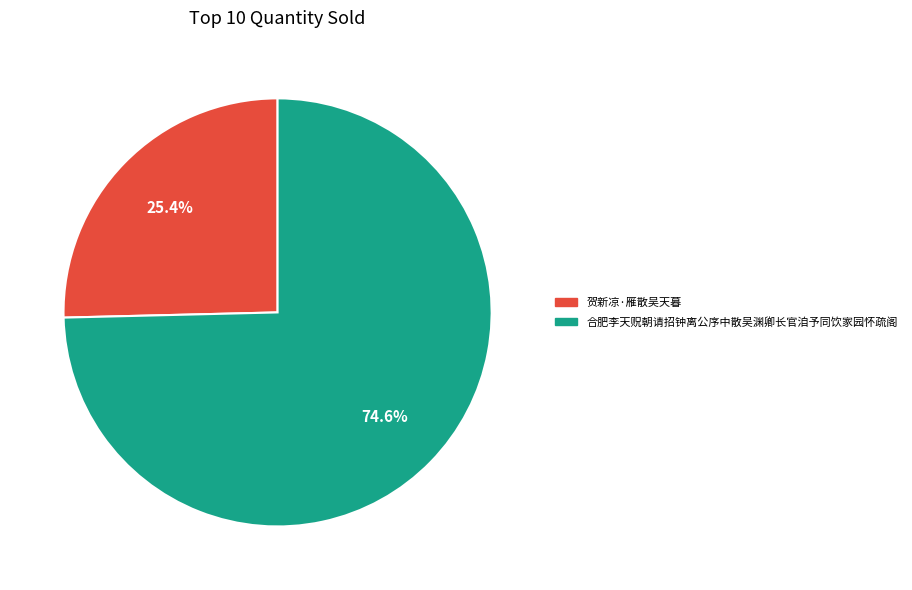

The 贺新凉·雁散吴天暮 slice represents 40% of the pie. True or false?

False